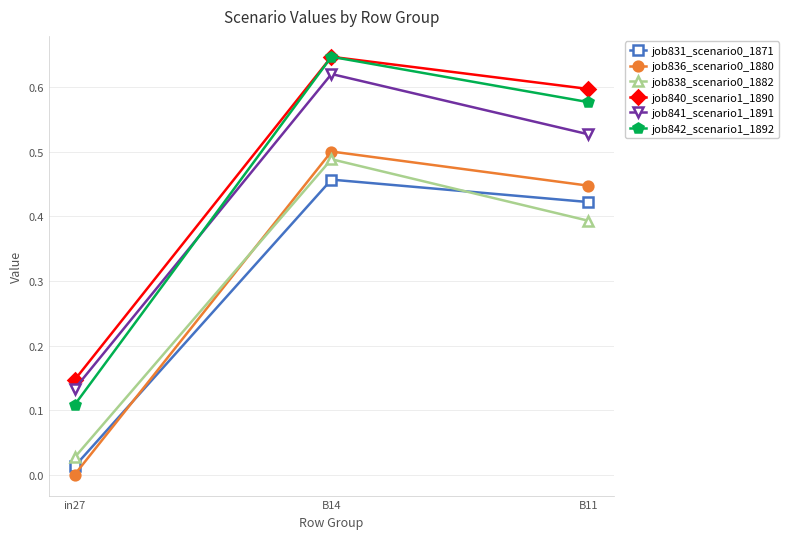

Which series has the widest spread of values?

job842_scenario1_1892